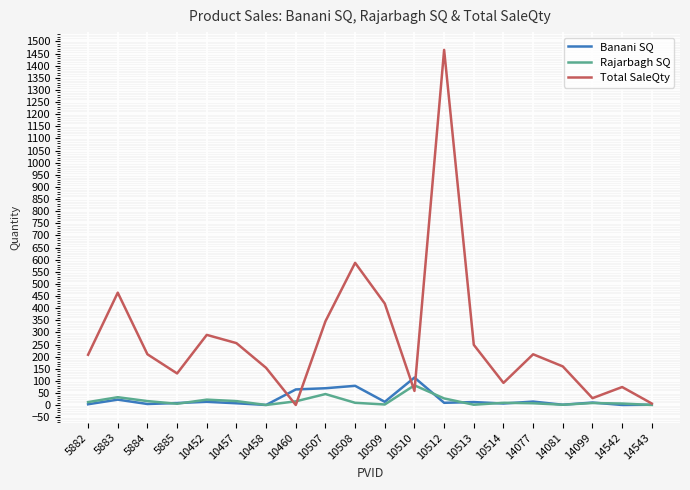

Which series has the widest spread of values?

Total SaleQty